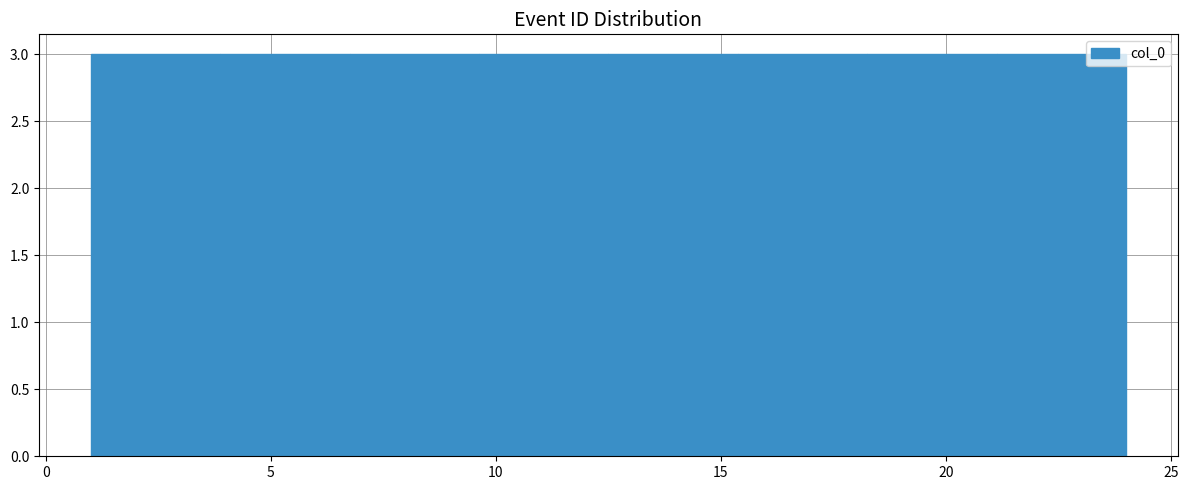

Reading left to right, list every bar in this chart as the range it spans on the x-axis followed by its height. Neither the bar edges nor the heights are printed on the chart, so give them approximately, as read against the axes.

1.0 to 4.0: 3
4.0 to 7.0: 3
7.0 to 9.5: 3
9.5 to 12.5: 3
12.5 to 15.5: 3
15.5 to 18.5: 3
18.5 to 21.0: 3
21.0 to 24.0: 3